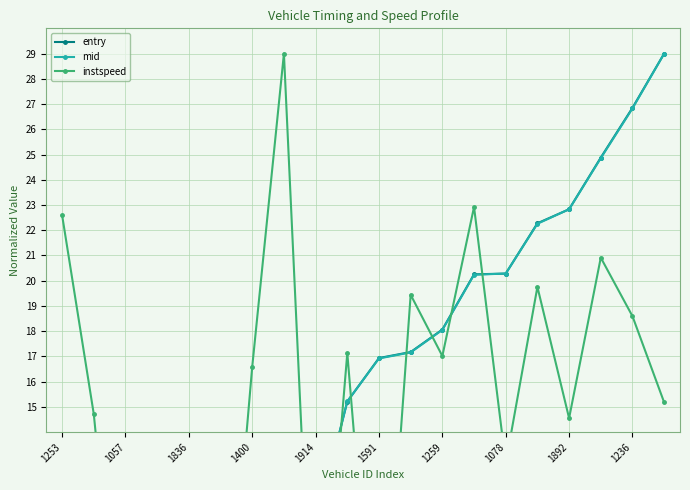

In instspeed, how many points are higher than both neighbors (excluding endpoints)?

6